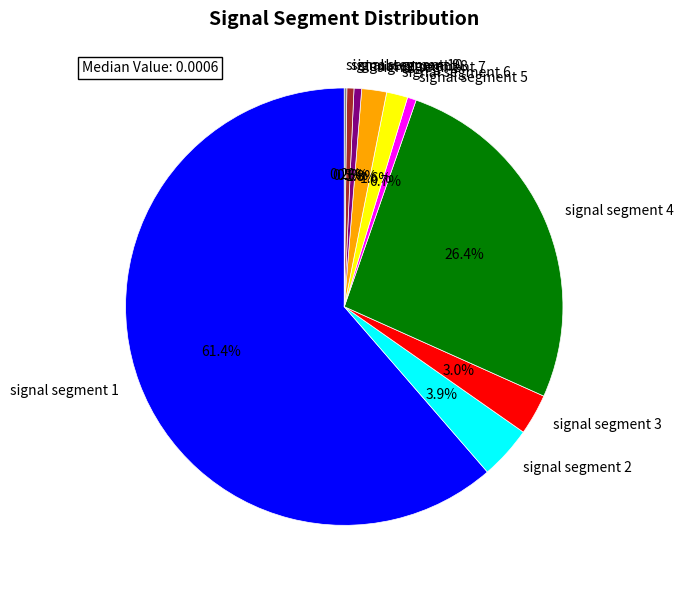

Combined, do signal segment 6 and signal segment 3 account for over 50%?

No